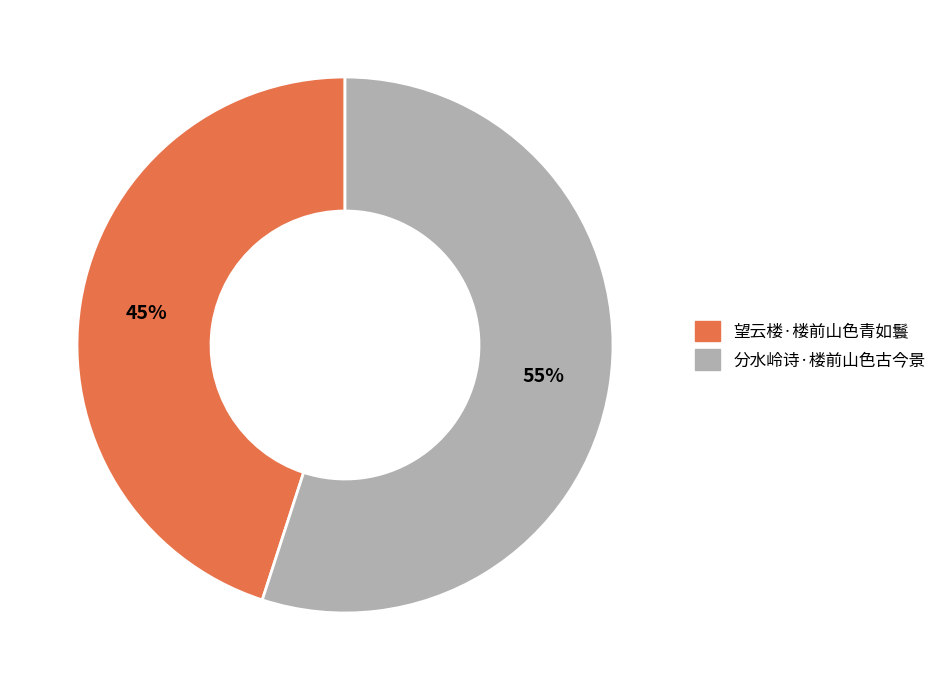

Rank the categories by value from lowest to highest.

望云楼·楼前山色青如鬟, 分水岭诗·楼前山色古今景